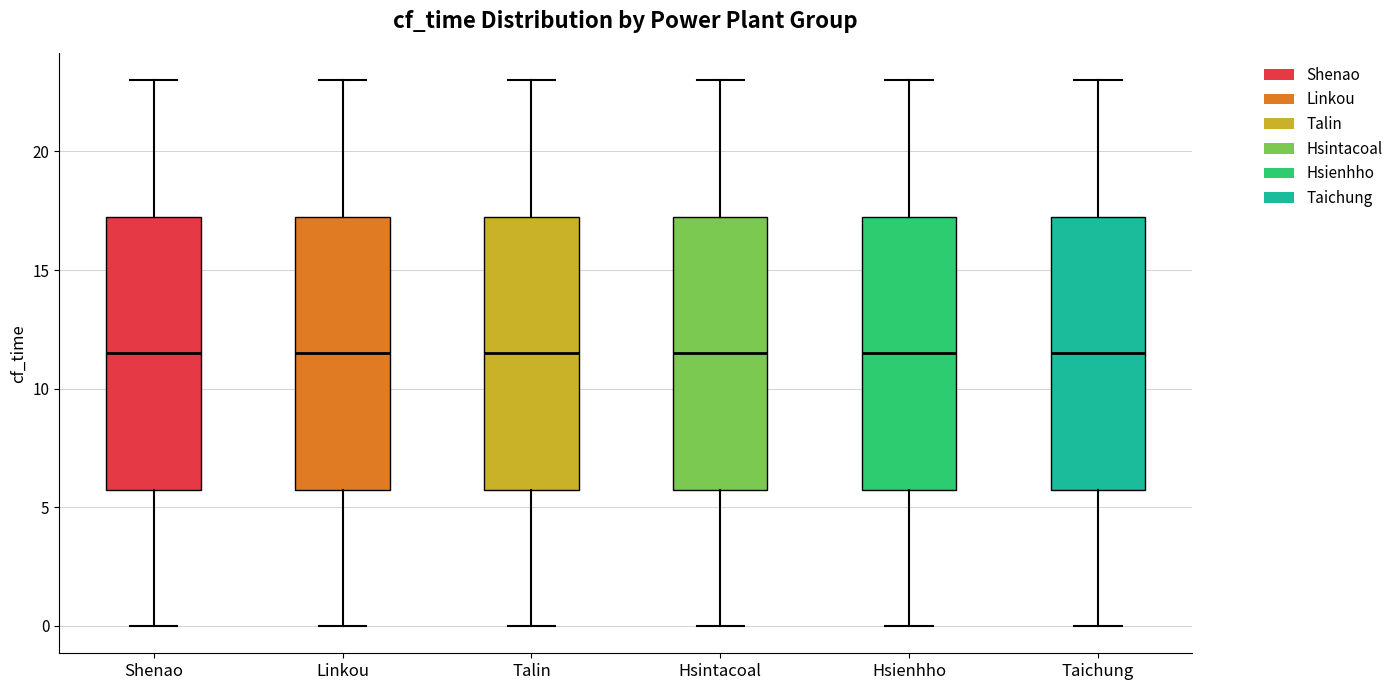

Where does the median line of the box for Shenao sit on the y-axis? The values are not printed on the chart, so give them approximately, as read against the axis.

11.5